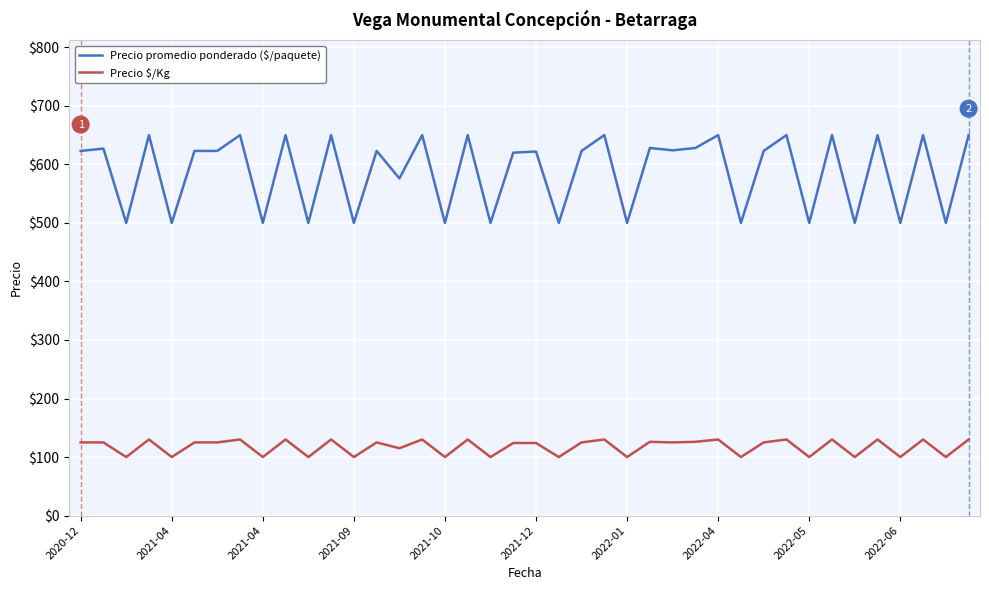

Which series has the largest total across all categories?

Precio promedio ponderado ($/paquete)